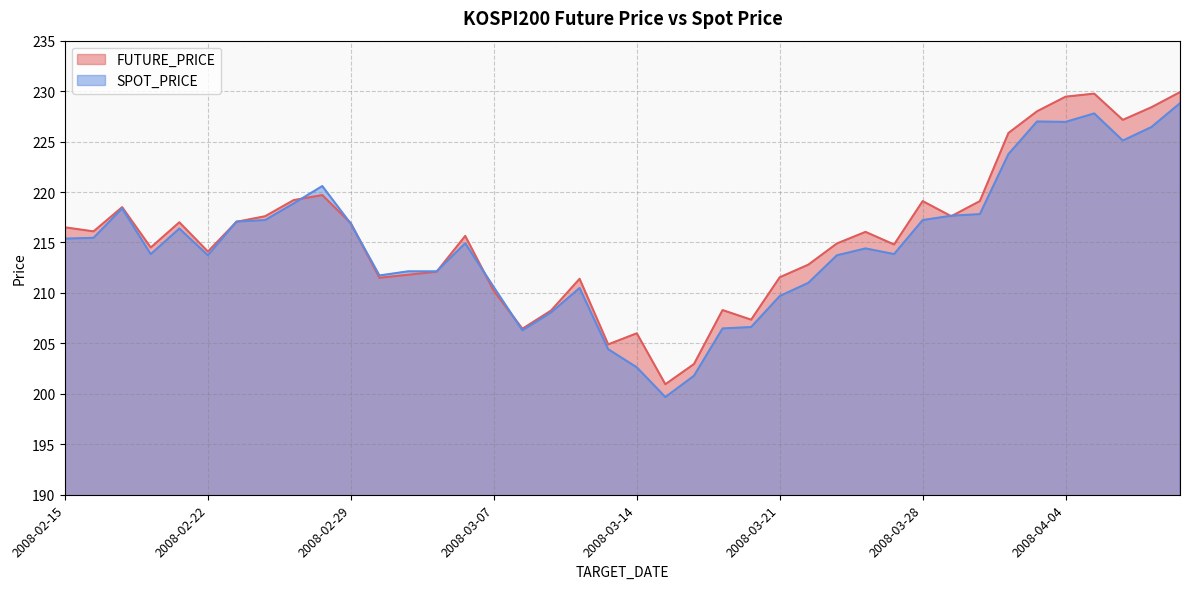

In SPOT_PRICE, how many points are lower than both neighbors (excluding endpoints)?

8